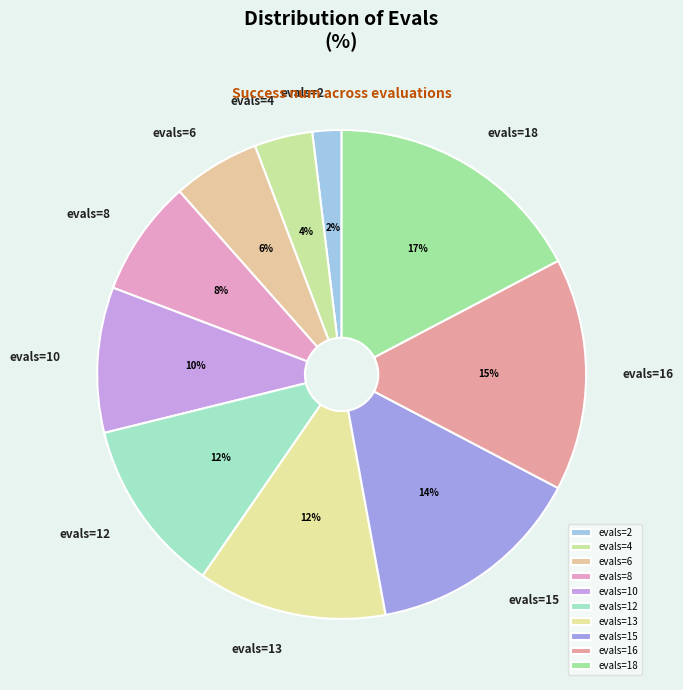

Is there any slice that represents more than half of the pie?

No